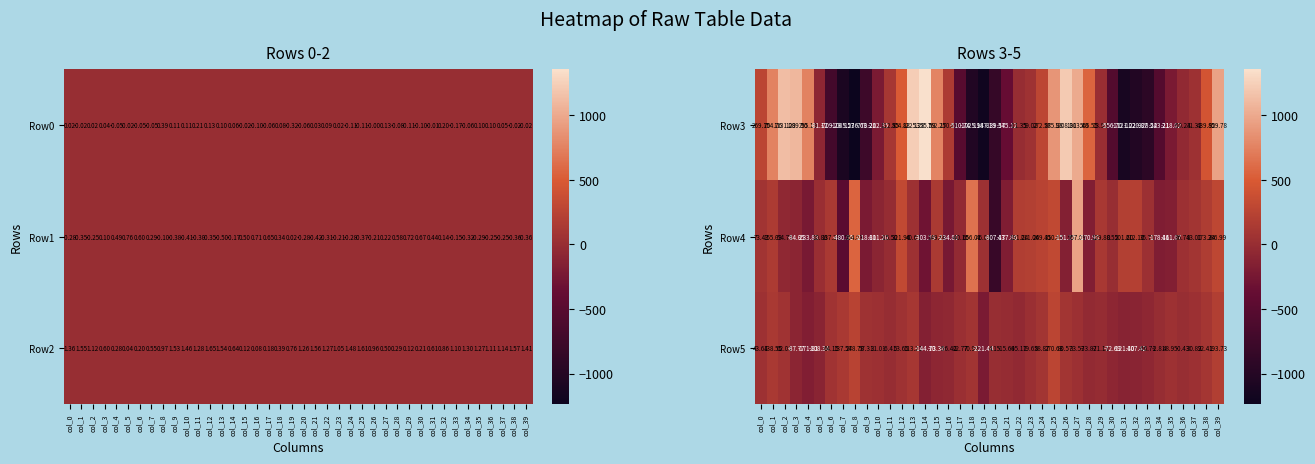

At which category is the sum across all series the highest?

col_27